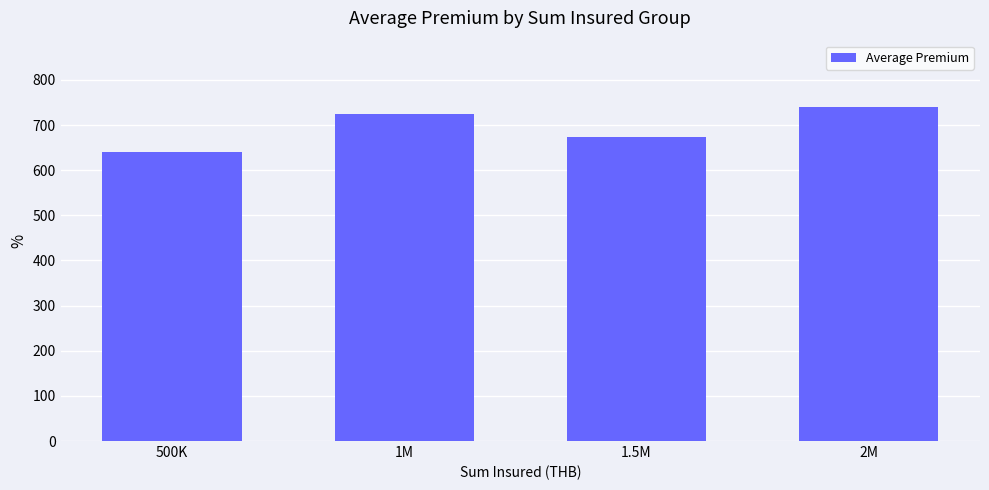

Rank the categories by value from highest to lowest.

2M, 1M, 1.5M, 500K